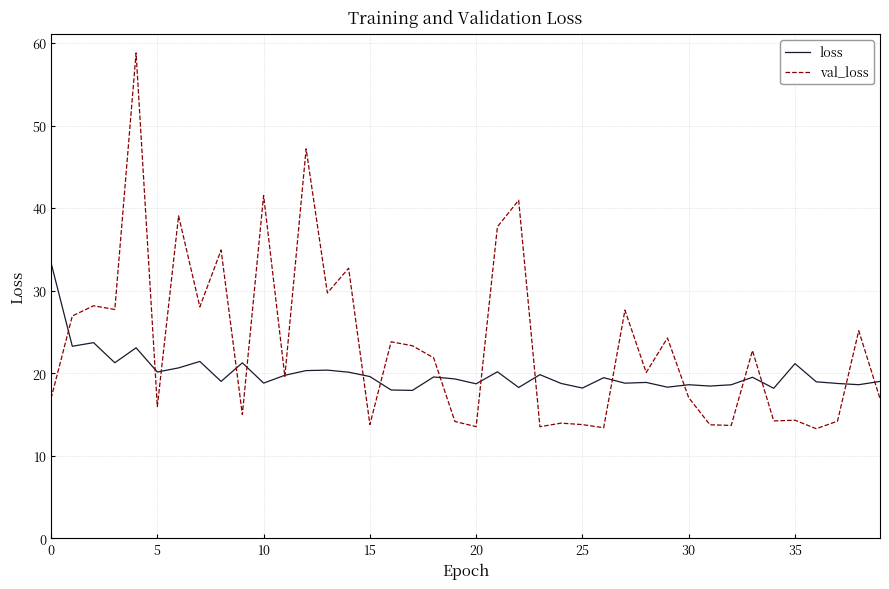

Which series has the largest range (max minus min)?

val_loss